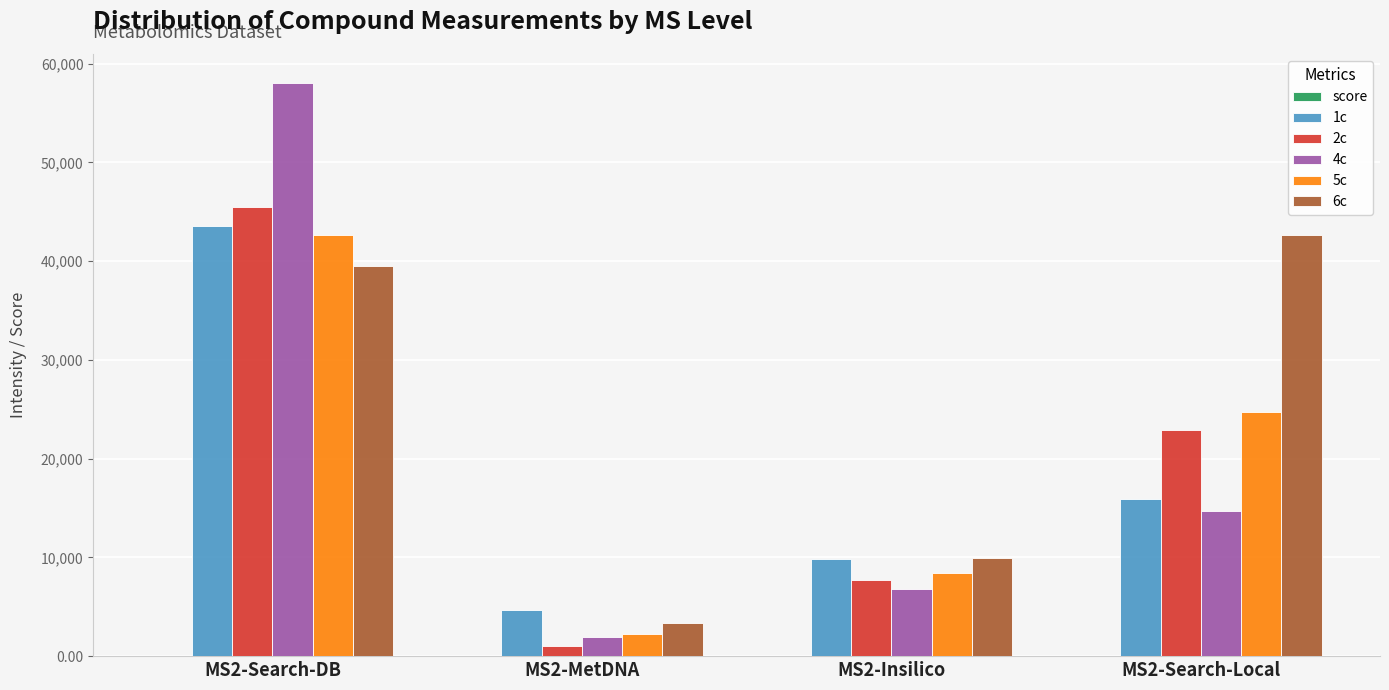

The 6c series shows 27169.3 at MS2-Search-DB. True or false?

False